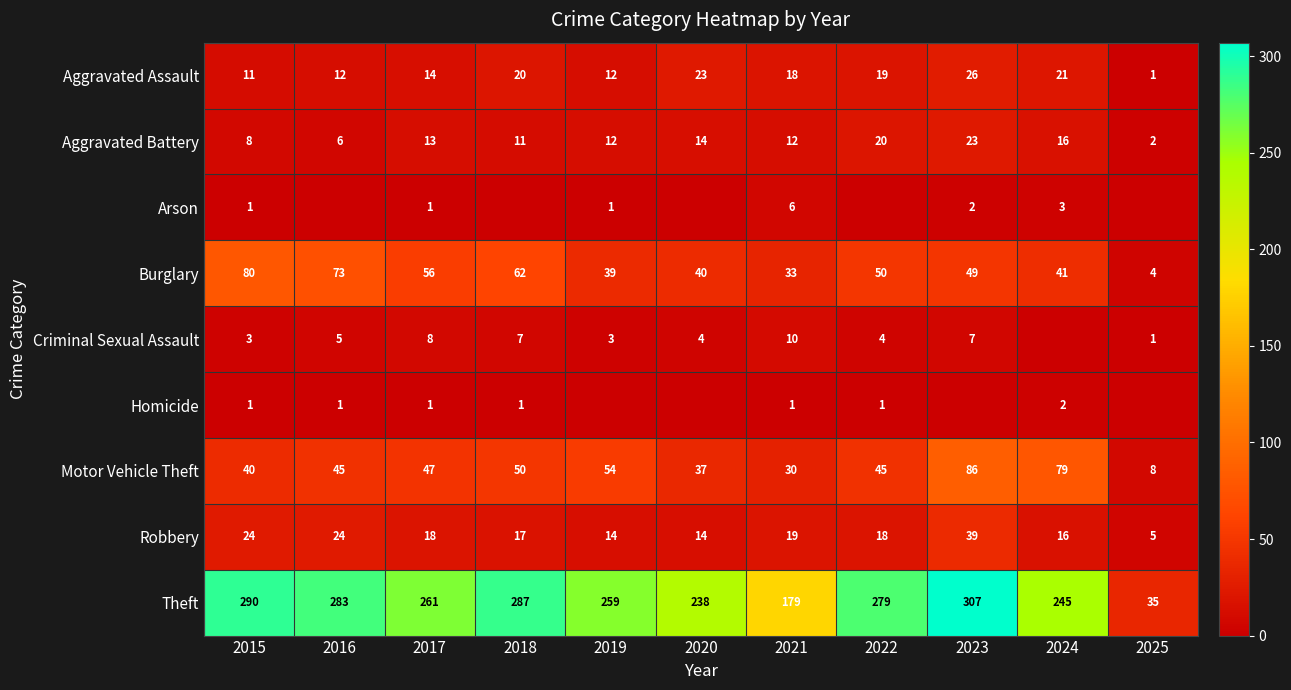

Read the Theft value at 2019, to the nearest 5.

260